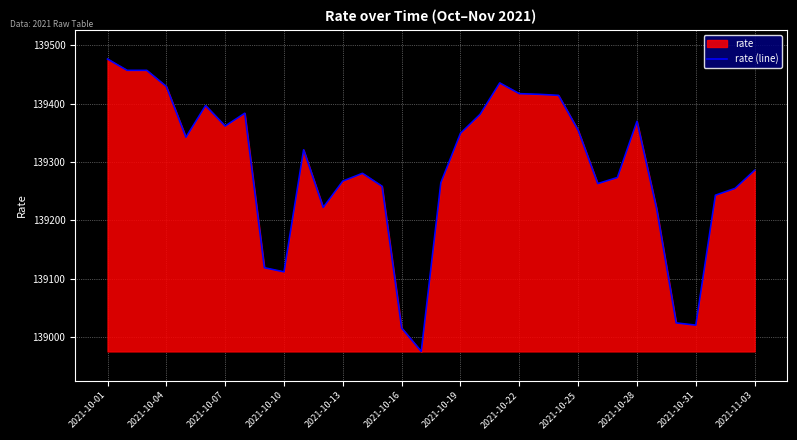

What is the difference between the second highest and second lowest values?

441.6